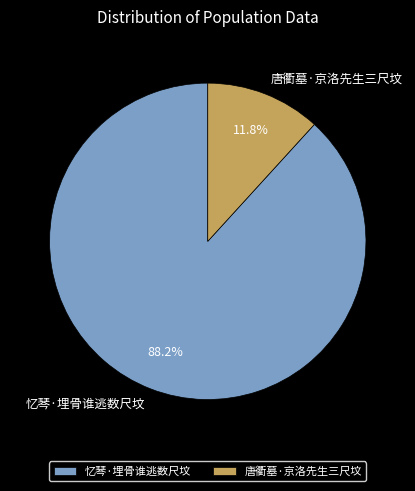

Is there a majority slice in this chart?

Yes